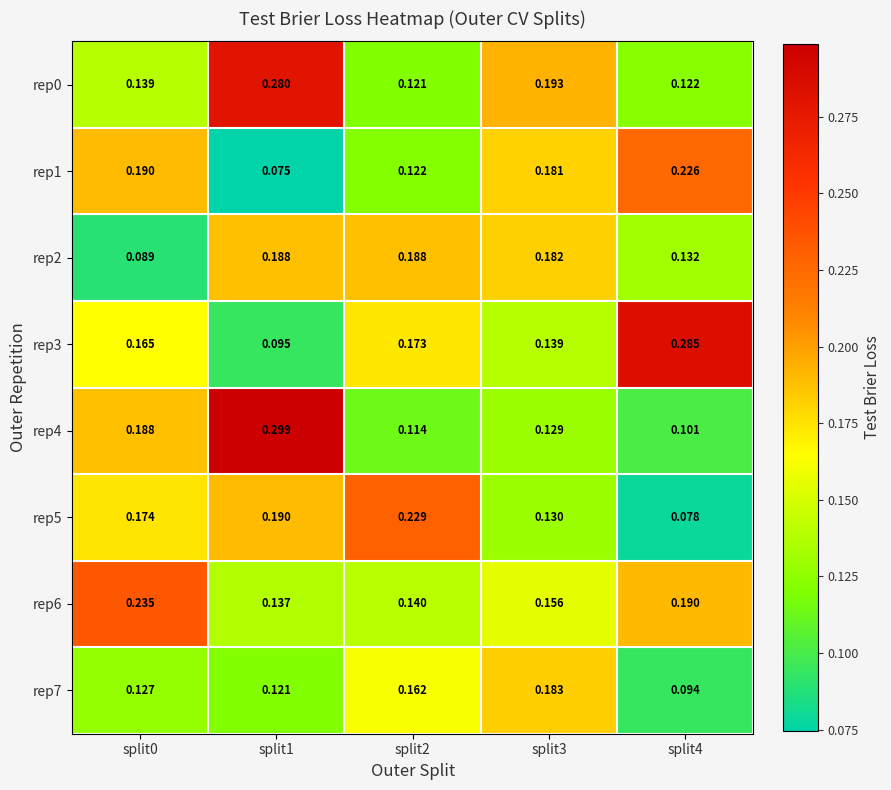

Is the value of rep1 at split4 greater than the value of rep7 at split0?

Yes